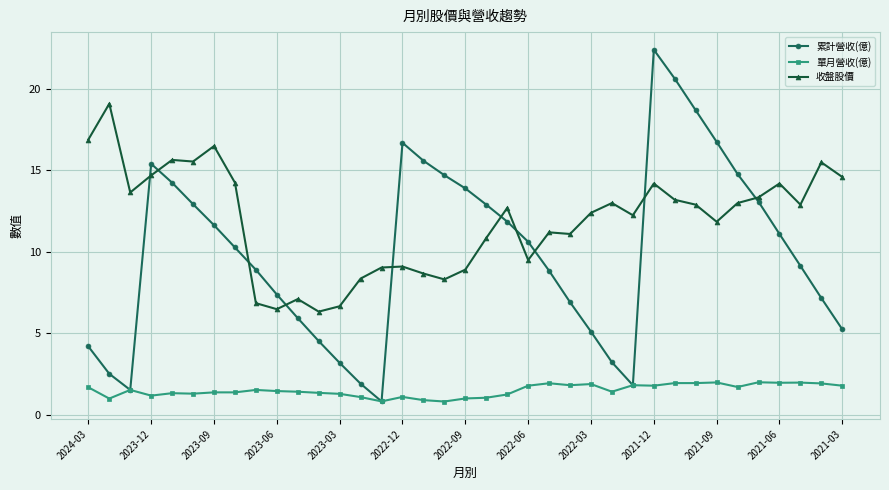

What is the value of the 累計營收(億) point at the 19th from the left?

13.9